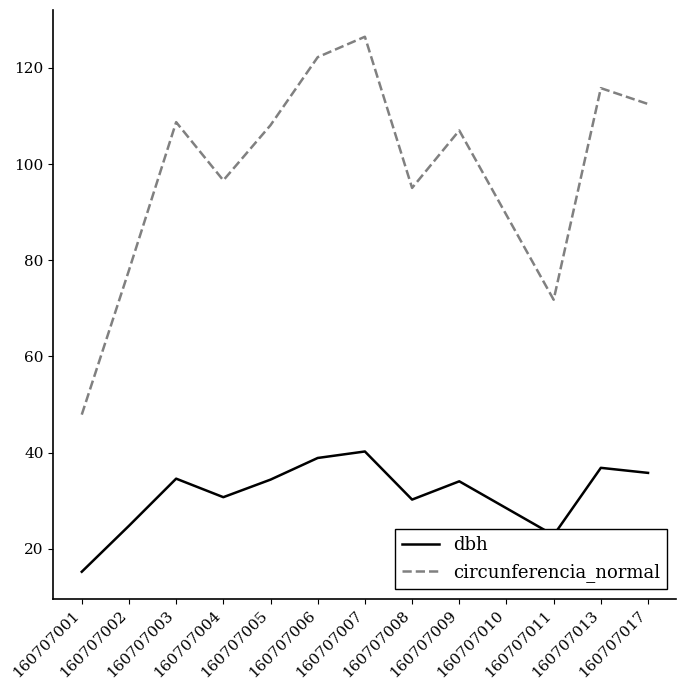

Which series has the largest range (max minus min)?

circunferencia_normal